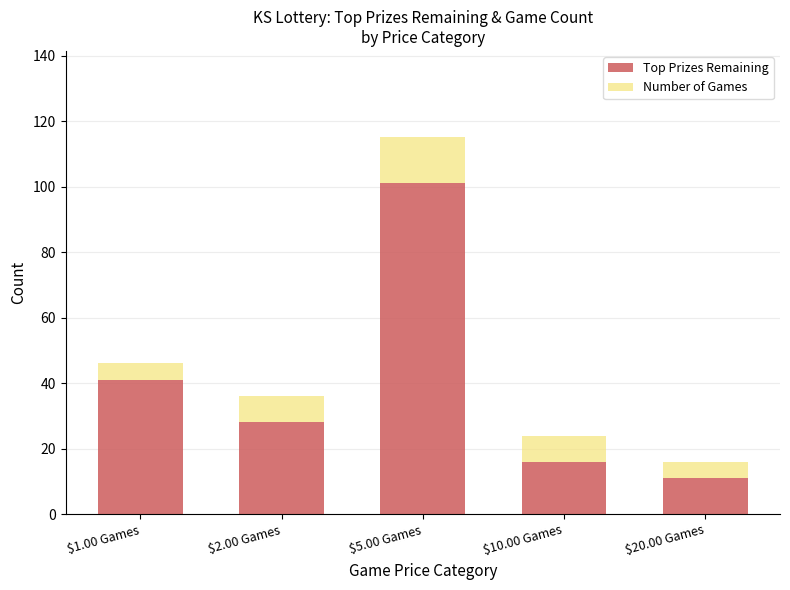

Reading left to right, what are the values for Top Prizes Remaining?

41	28	101	16	11